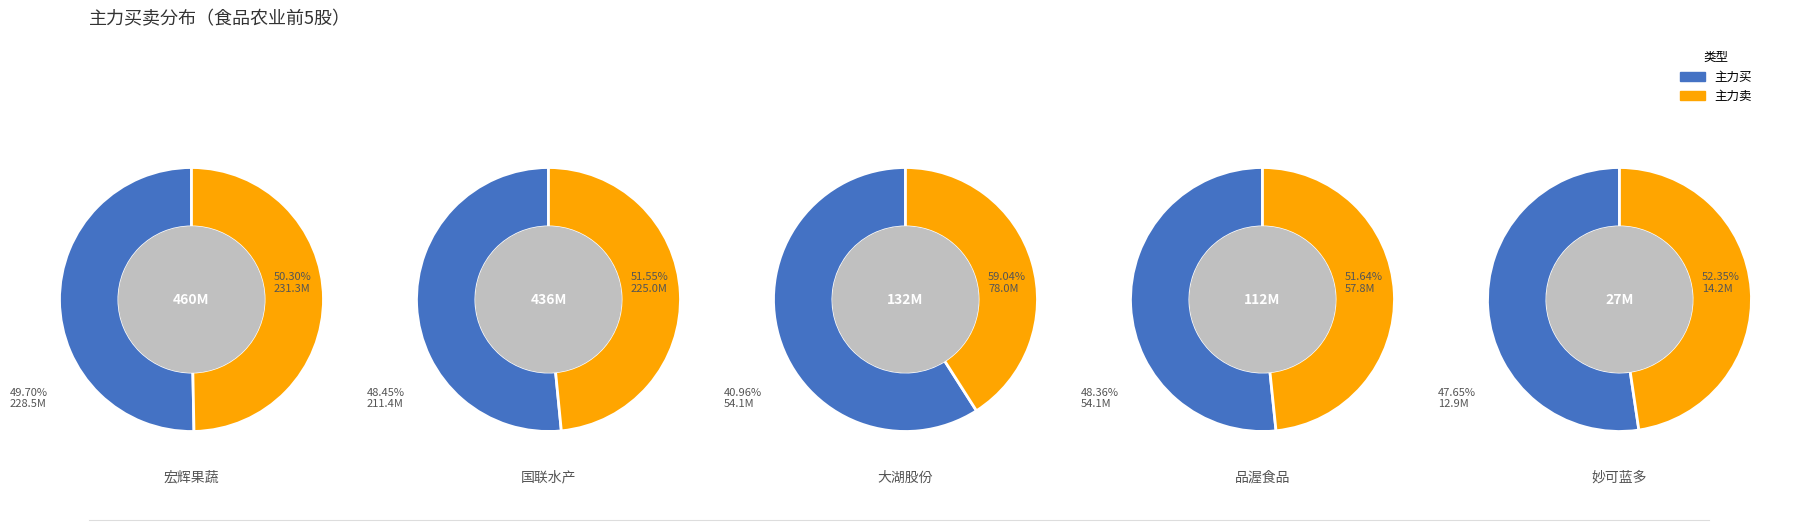

What percentage is NOT represented by 妙可蓝多?

97.4%